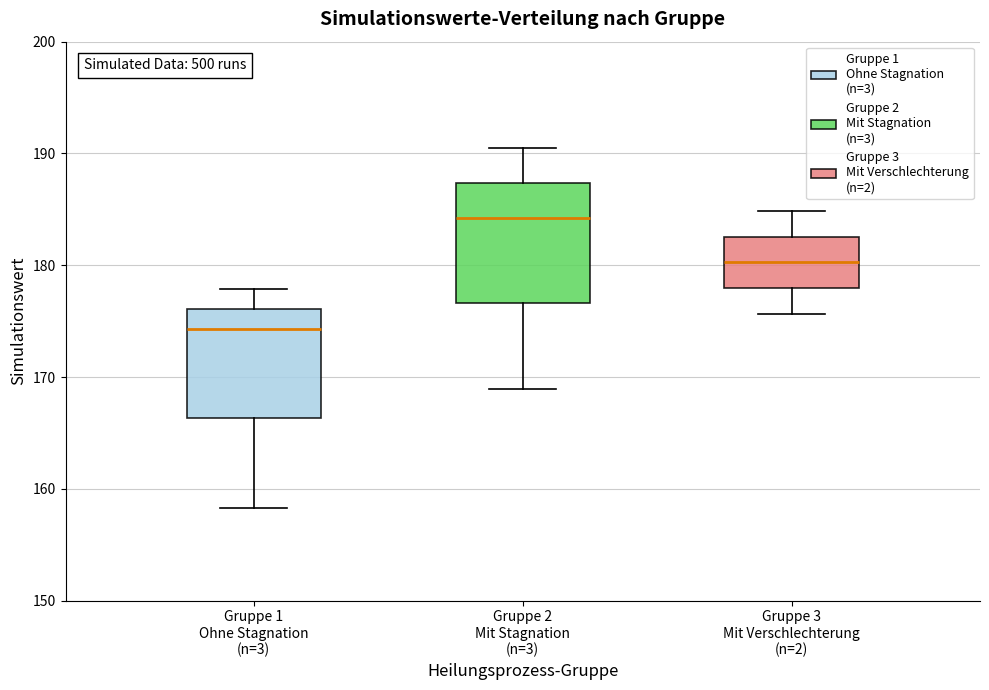

Where is the lower edge of the box for Gruppe 1 Ohne Stagnation (n=3) on the y-axis? The values are not printed on the chart, so give them approximately, as read against the axis.

166